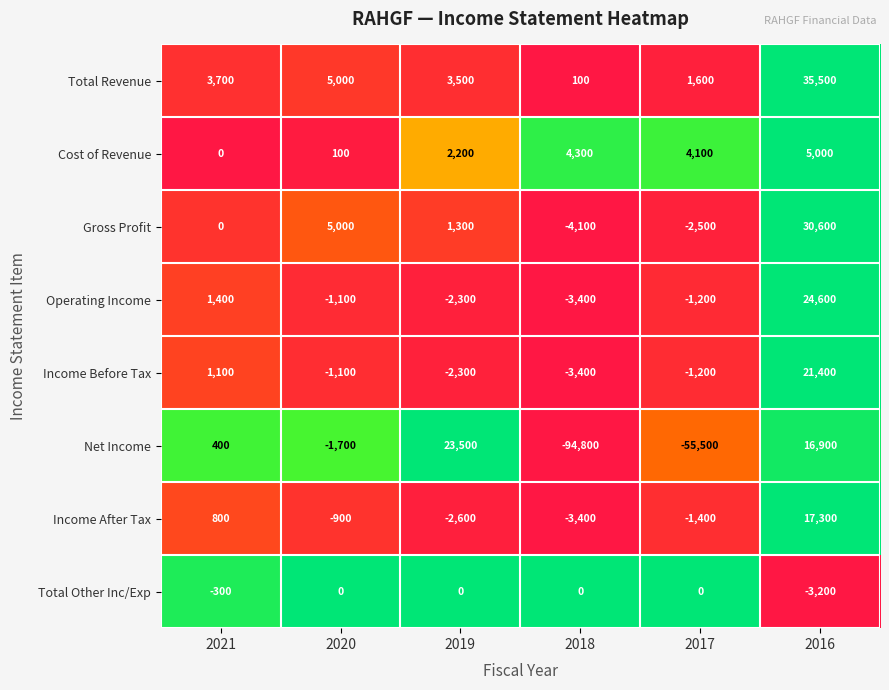

What is the maximum value for Income After Tax?

17300